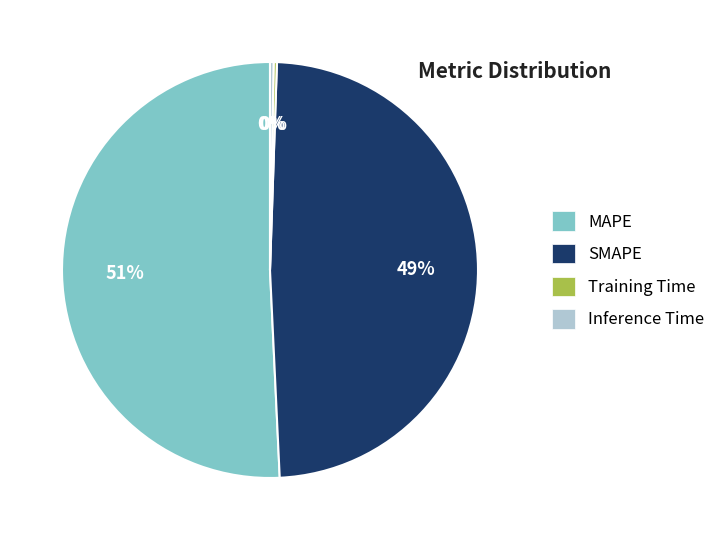

To the nearest percent, what is the average slice percentage?

25%